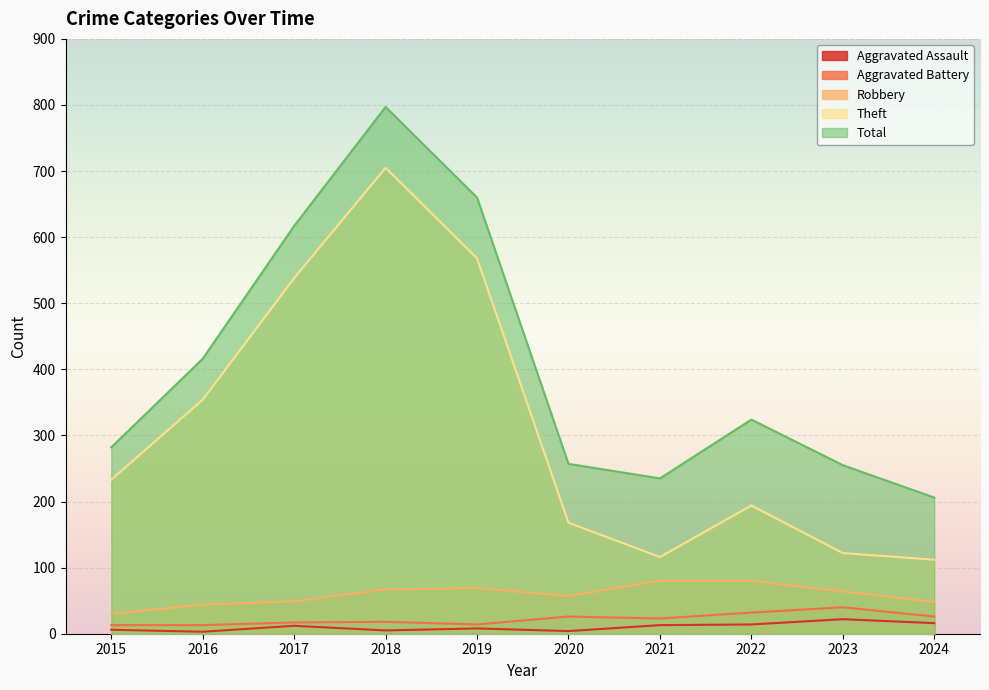

How many interior local valleys does the Total series have?

1